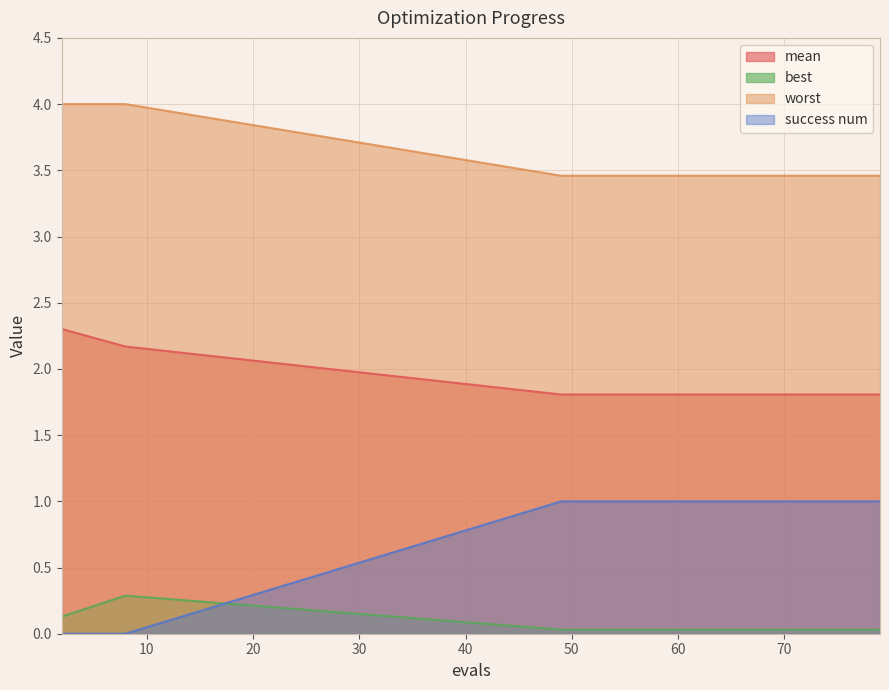

Reading left to right, what are all the values shown in this chart?

mean: 2=2.3	8=2.2	49=1.8	51=1.8	53=1.8	54=1.8	55=1.8	57=1.8	59=1.8	61=1.8	62=1.8	63=1.8	65=1.8	67=1.8	69=1.8	71=1.8	73=1.8	75=1.8	77=1.8	79=1.8
best: 2=0.1	8=0.3	49=0.0	51=0.0	53=0.0	54=0.0	55=0.0	57=0.0	59=0.0	61=0.0	62=0.0	63=0.0	65=0.0	67=0.0	69=0.0	71=0.0	73=0.0	75=0.0	77=0.0	79=0.0
worst: 2=0.0	8=0.0	49=1.0	51=1.0	53=1.0	54=1.0	55=1.0	57=1.0	59=1.0	61=1.0	62=1.0	63=1.0	65=1.0	67=1.0	69=1.0	71=1.0	73=1.0	75=1.0	77=1.0	79=1.0
success num: 2=4.0	8=4.0	49=3.5	51=3.5	53=3.5	54=3.5	55=3.5	57=3.5	59=3.5	61=3.5	62=3.5	63=3.5	65=3.5	67=3.5	69=3.5	71=3.5	73=3.5	75=3.5	77=3.5	79=3.5